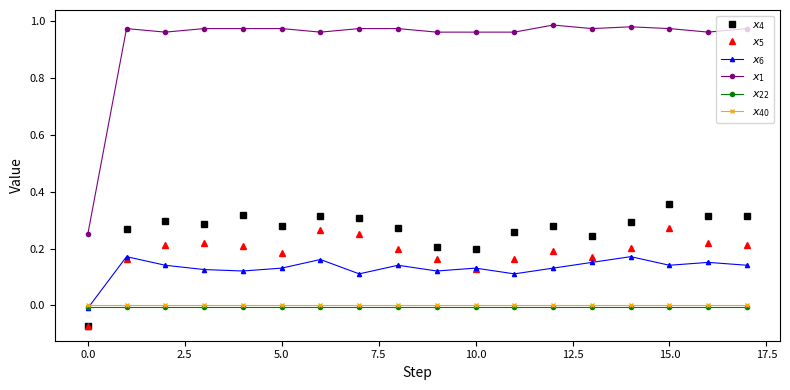

Which series has the largest range (max minus min)?

$x_1$